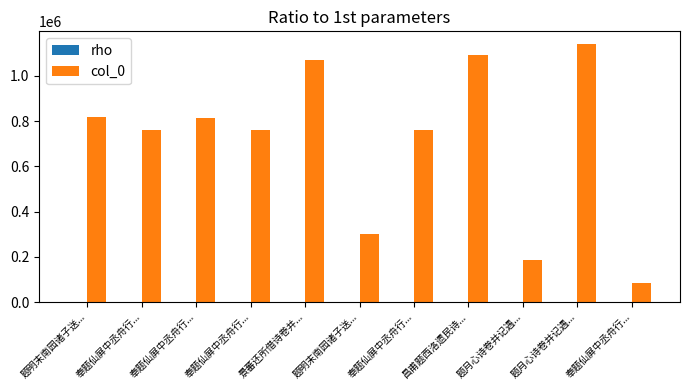

Count the number of categories in the chart.

11